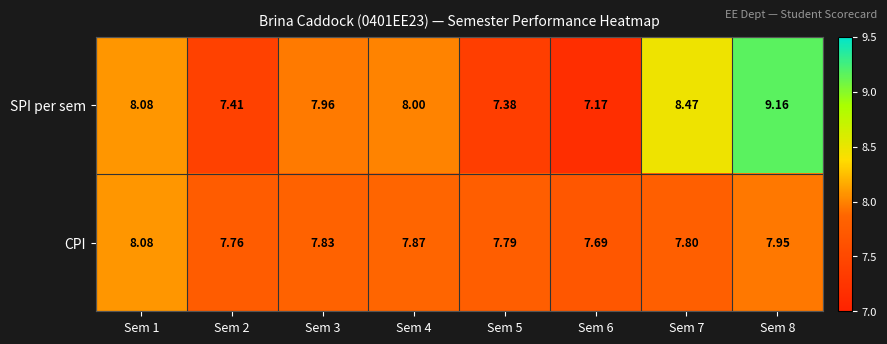

List the series in order of their overall mean, lowest first.

CPI, SPI per sem